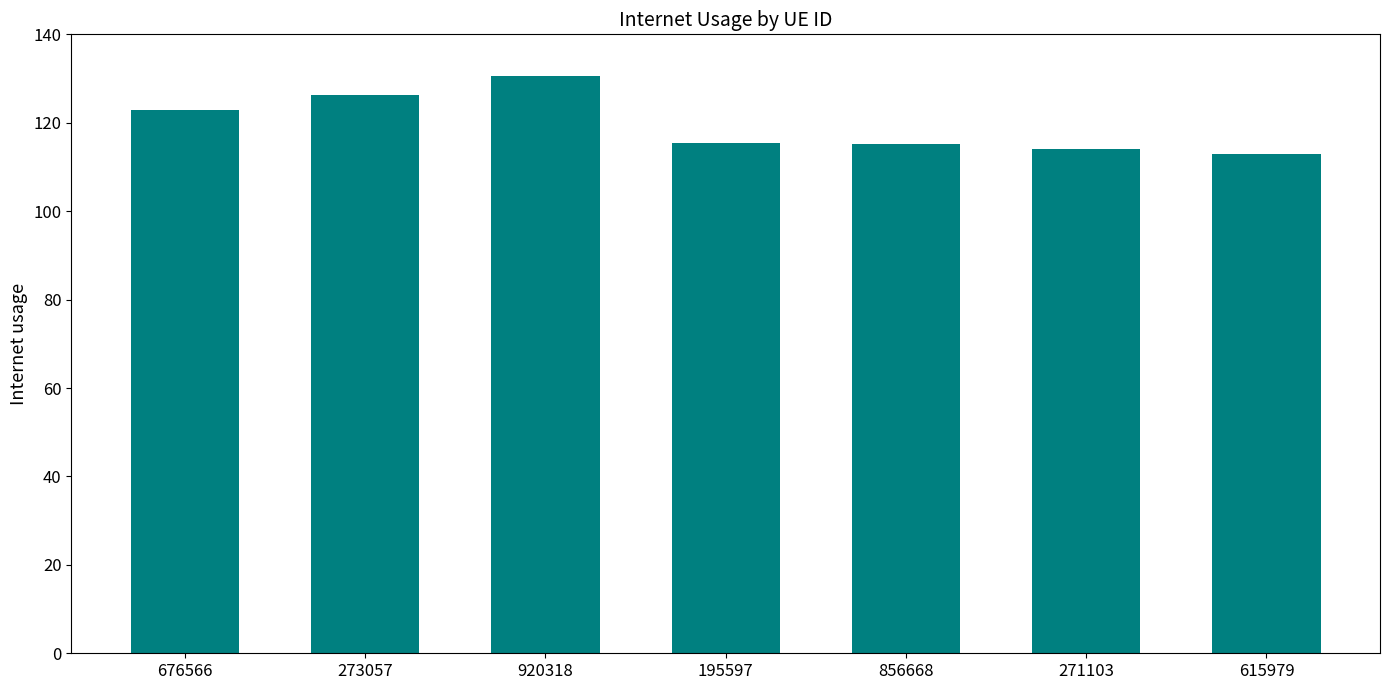

What is the change in value from 676566 to 856668?

-7.5